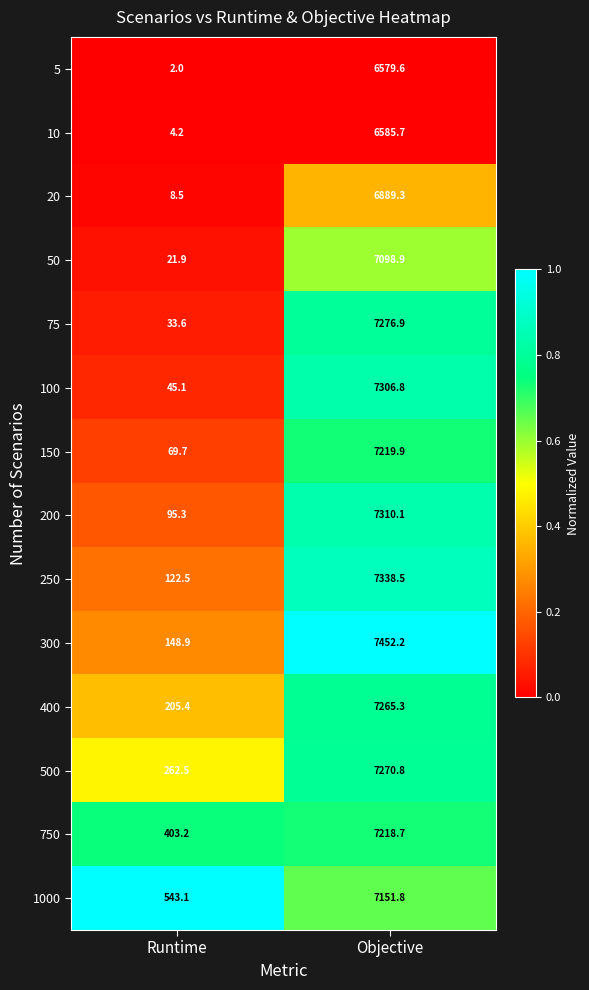

Which series has the widest spread of values?

300